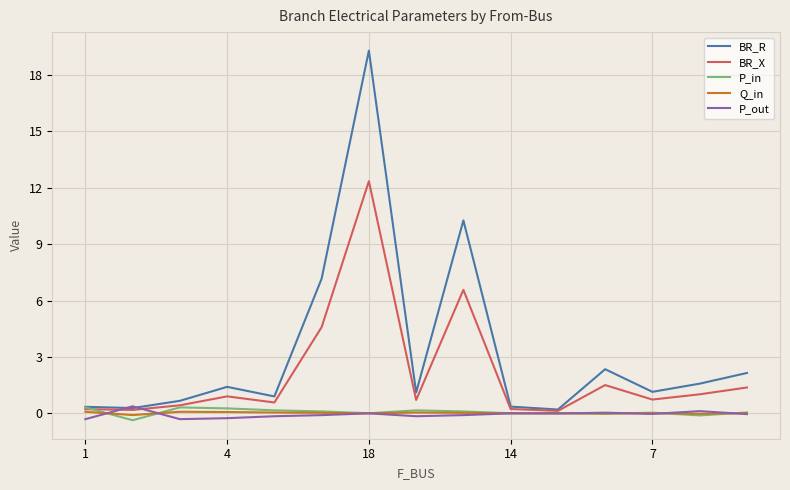

Which series has the largest total across all categories?

BR_R